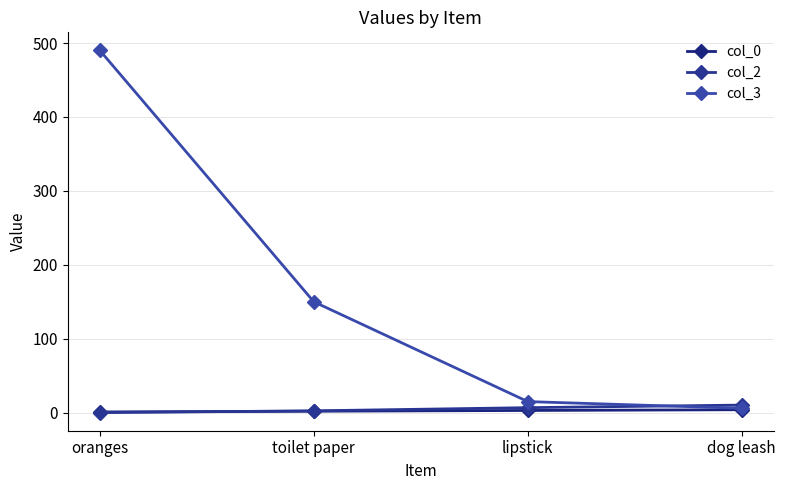

Does the chart have visible grid lines?

Yes